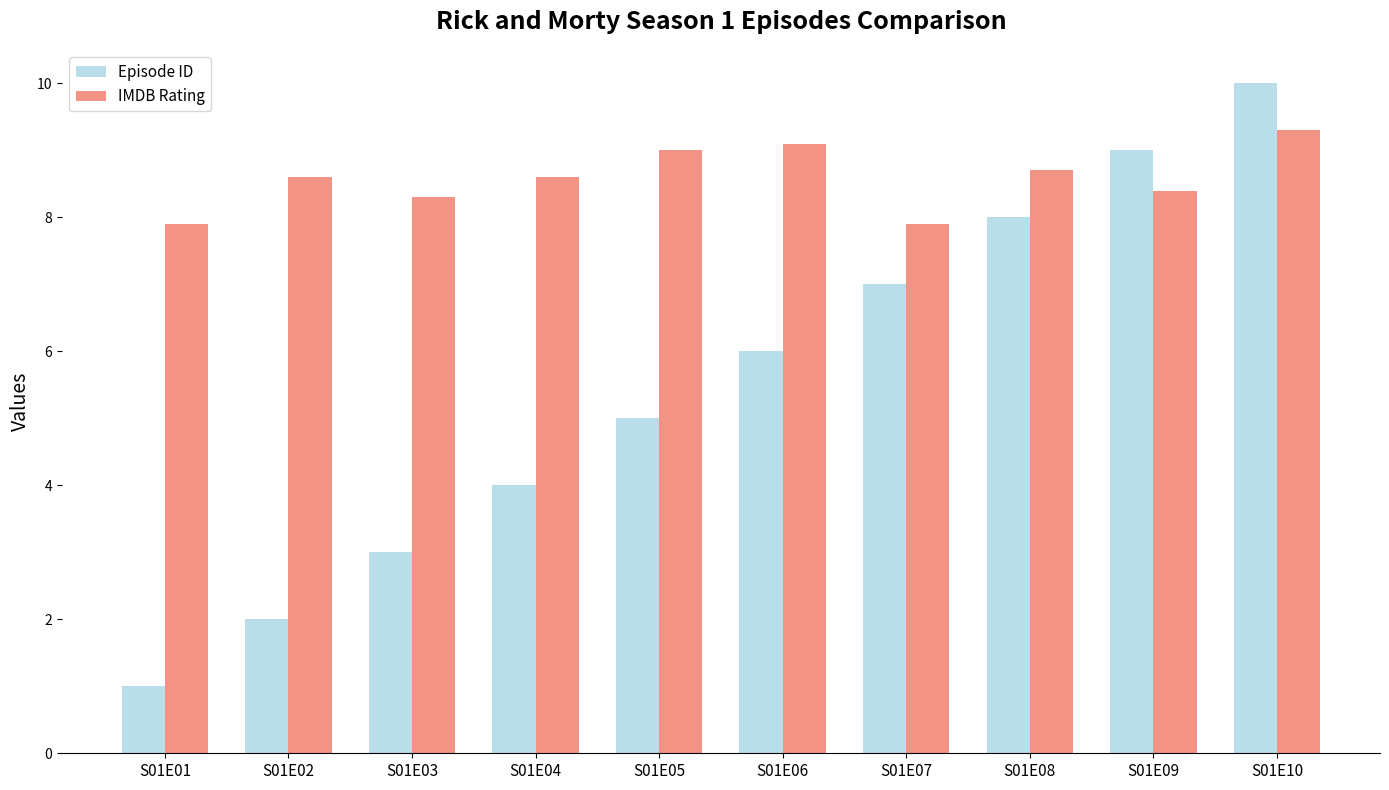

Reading left to right, extract all data points from this chart.

Episode ID: S01E01=1.0	S01E02=2.0	S01E03=3.0	S01E04=4.0	S01E05=5.0	S01E06=6.0	S01E07=7.0	S01E08=8.0	S01E09=9.0	S01E10=10.0
IMDB Rating: S01E01=7.9	S01E02=8.6	S01E03=8.3	S01E04=8.6	S01E05=9.0	S01E06=9.1	S01E07=7.9	S01E08=8.7	S01E09=8.4	S01E10=9.3